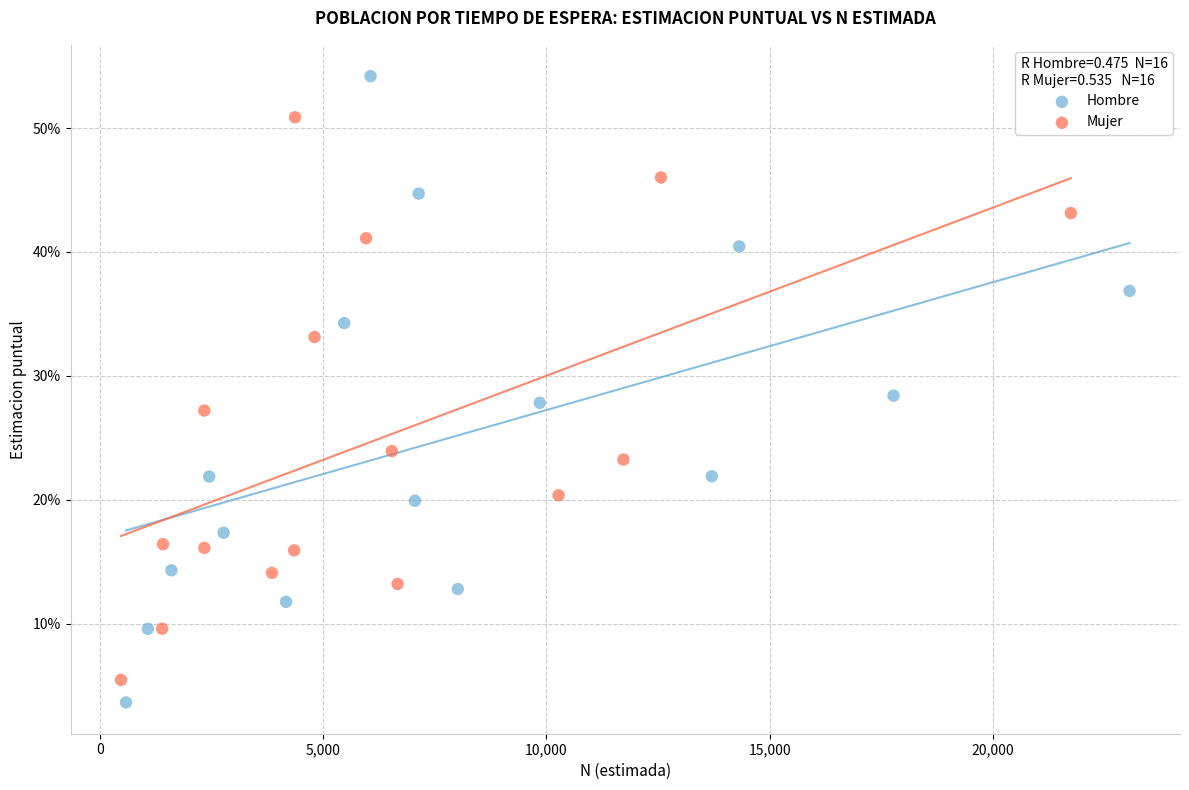

Which series reaches the minimum Y coordinate?

Hombre